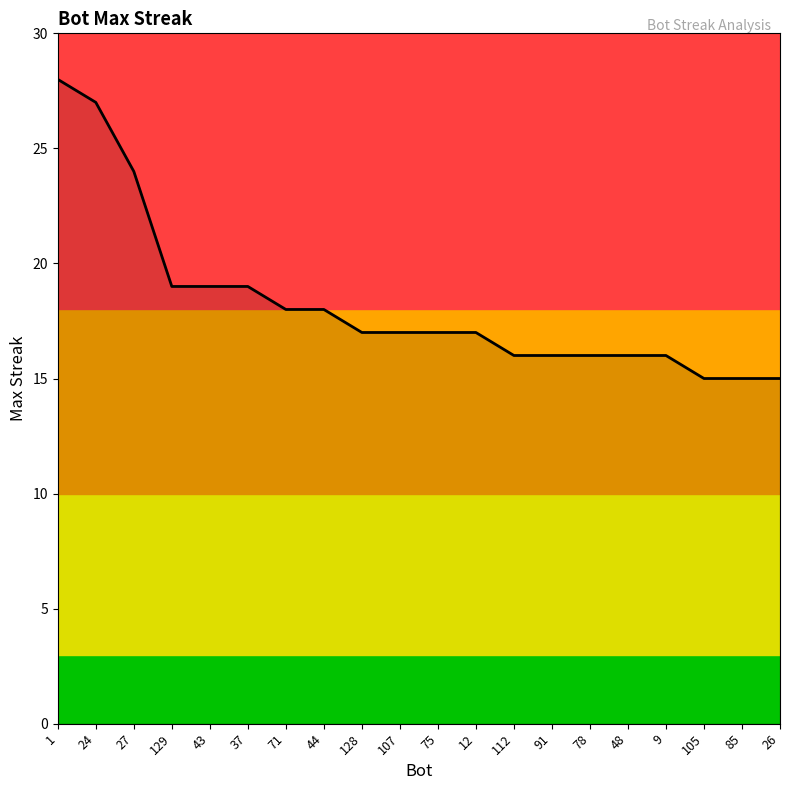

What position from the right is 44?

13